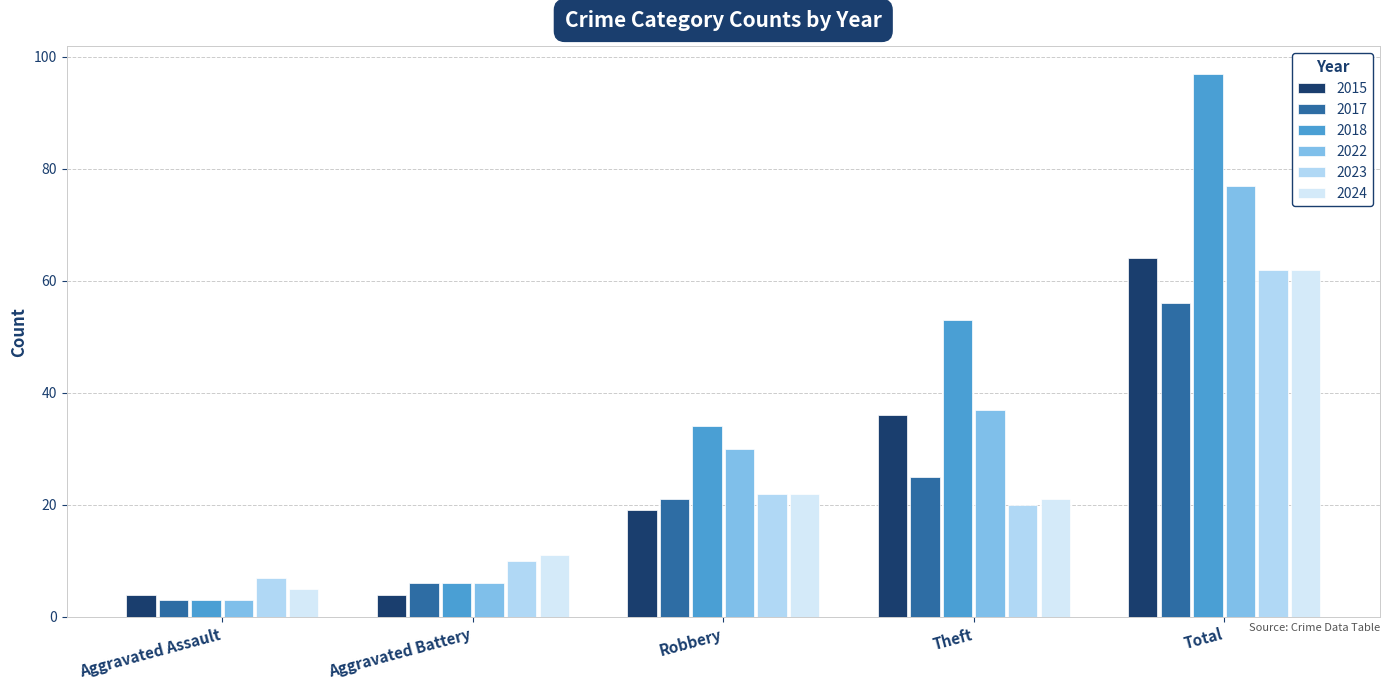

How many data points in 2018 are less than 34?

2